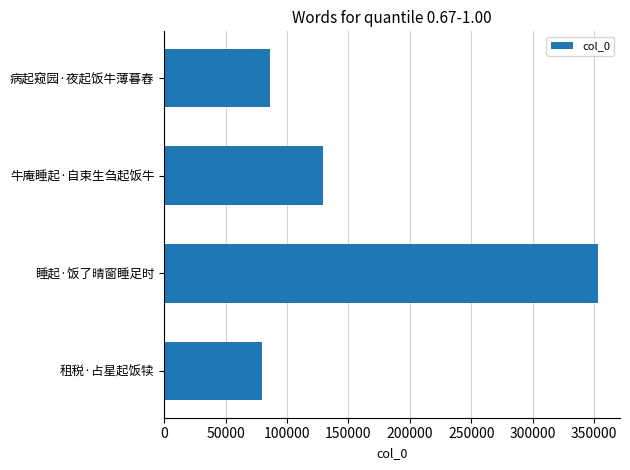

At which label is the value closest to 216494?

牛庵睡起·自束生刍起饭牛